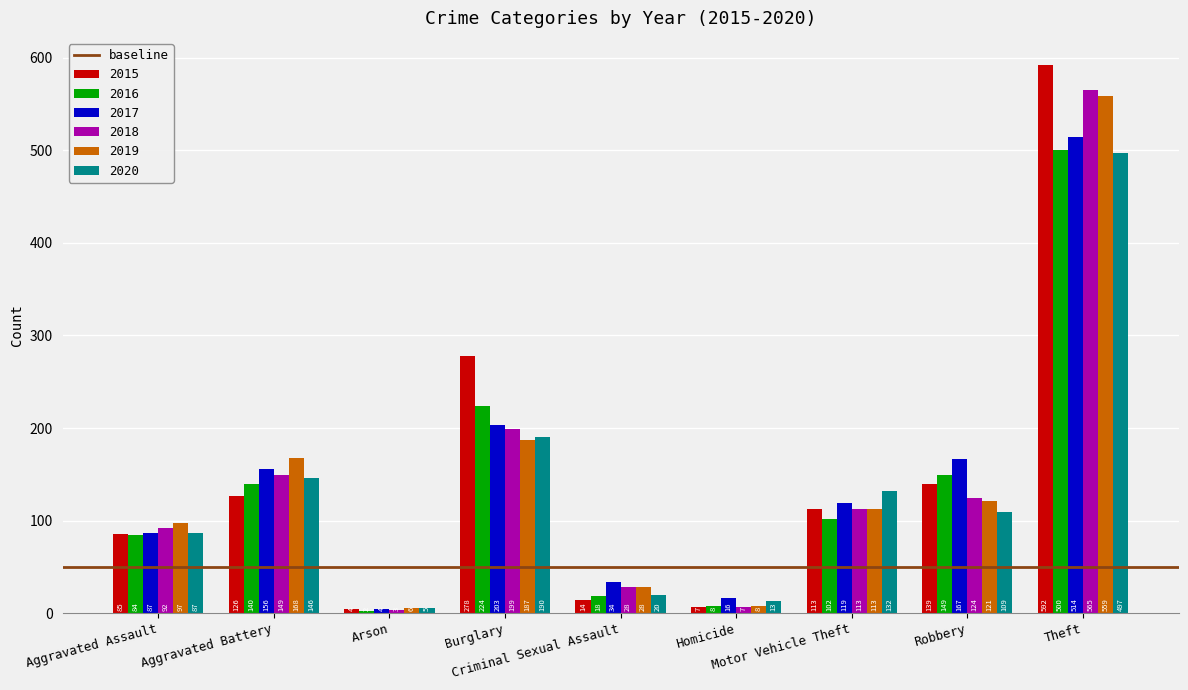

The value of 2020 at Robbery is 40. True or false?

False